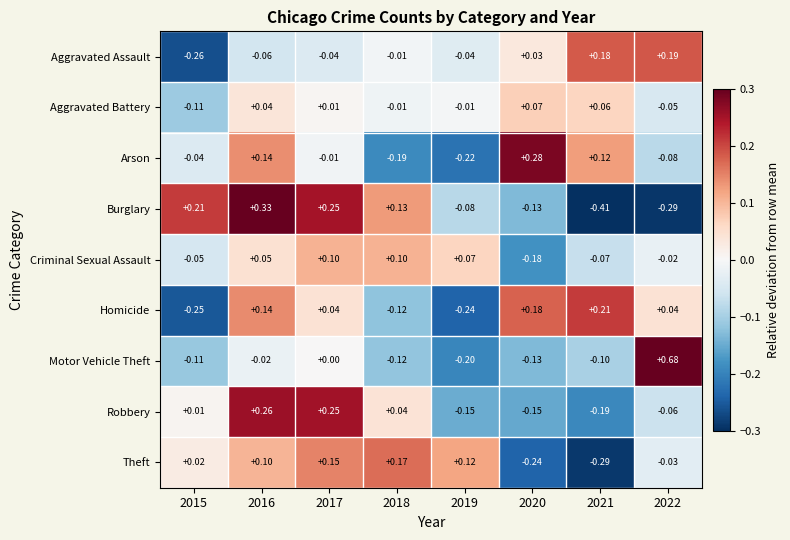

Which series has the widest spread of values?

Motor Vehicle Theft